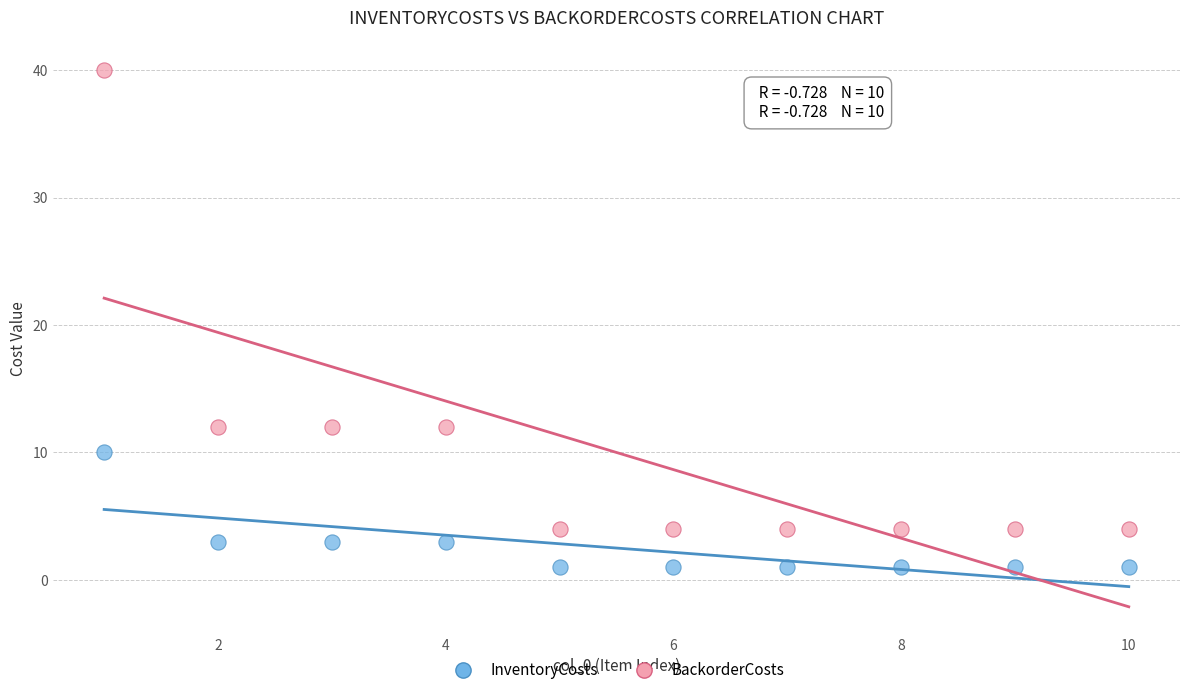

What is the X range (max minus min) for the scatter plot?

9